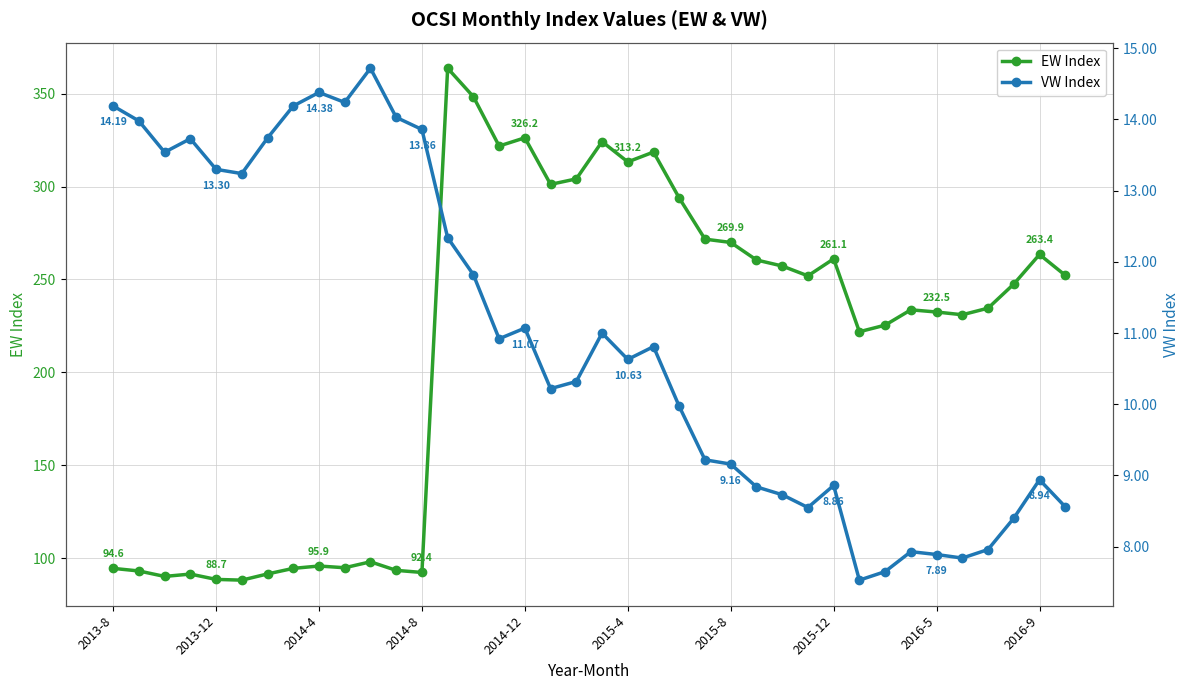

The EW Index series shows 312.7 at 33. True or false?

False